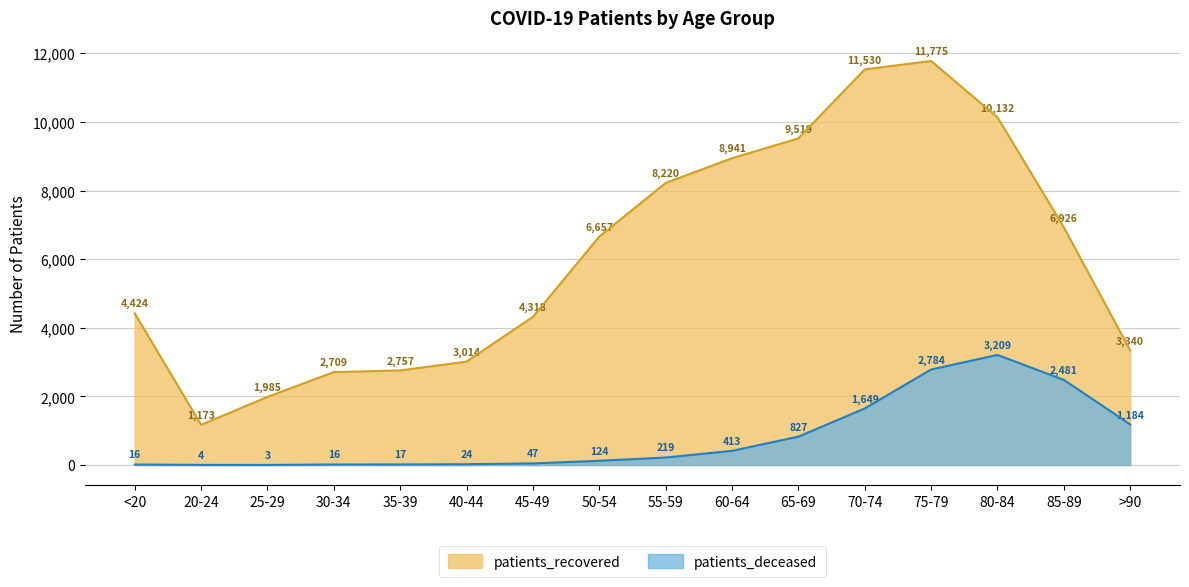

What is the label of the 7th point from the left?

45-49